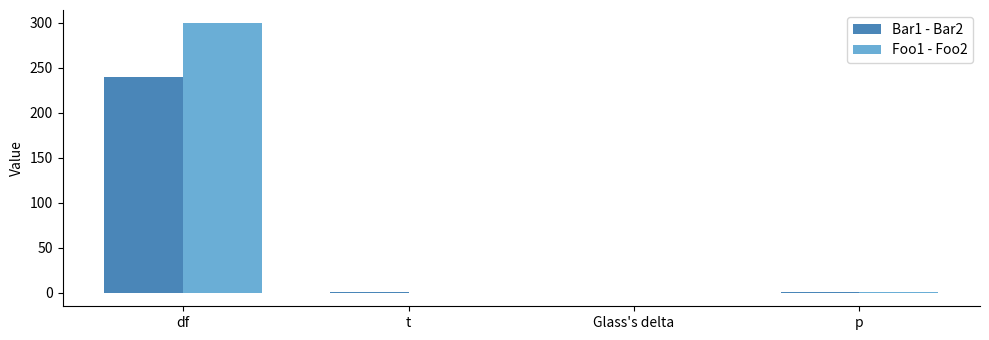

What is the total value across all series at t?

0.8